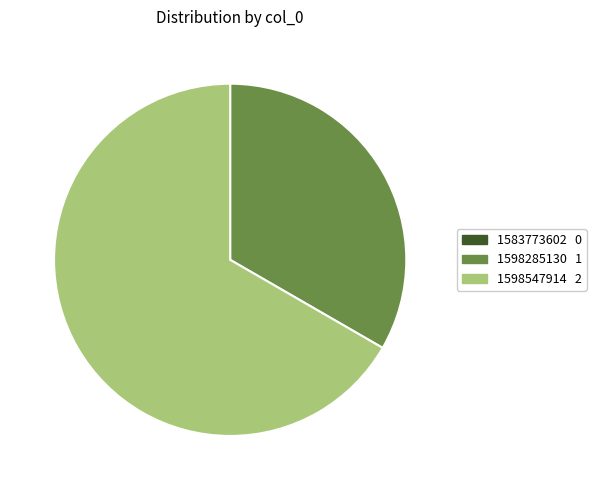

Which slice is the largest?

1598547914